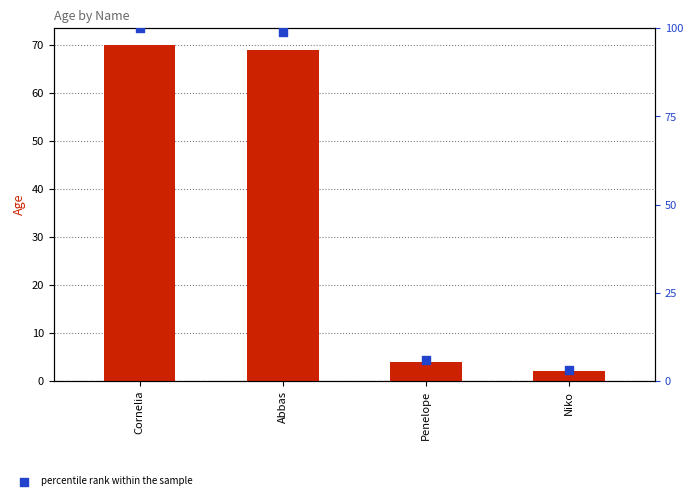

What is the total value across all series at Abbas?

168